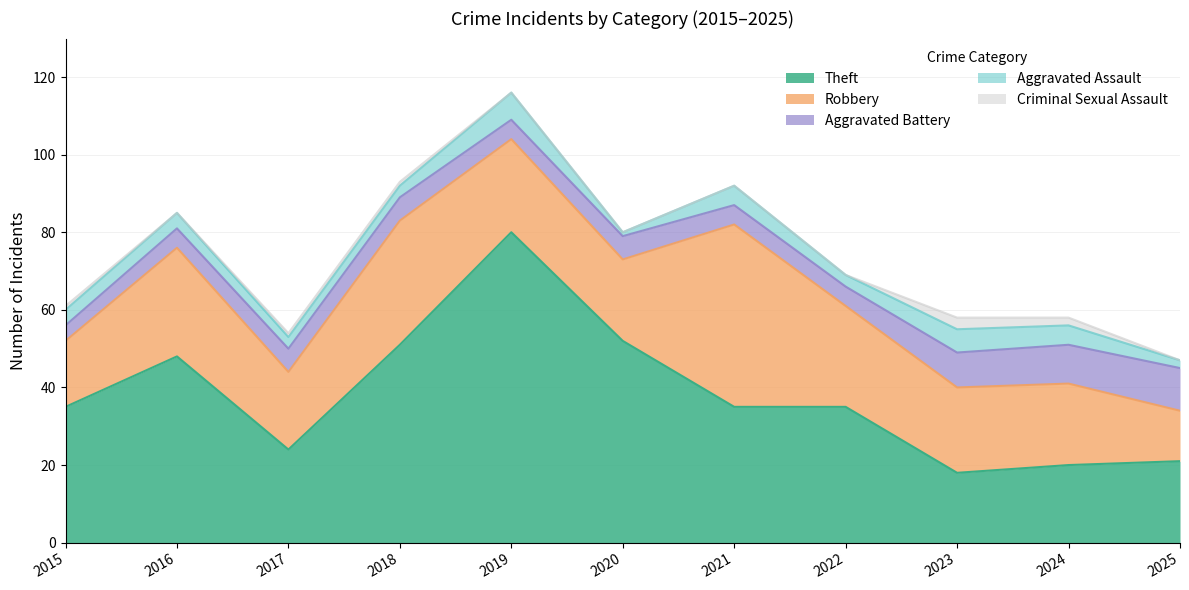

The value of Aggravated Assault at 2018 is 3. True or false?

True